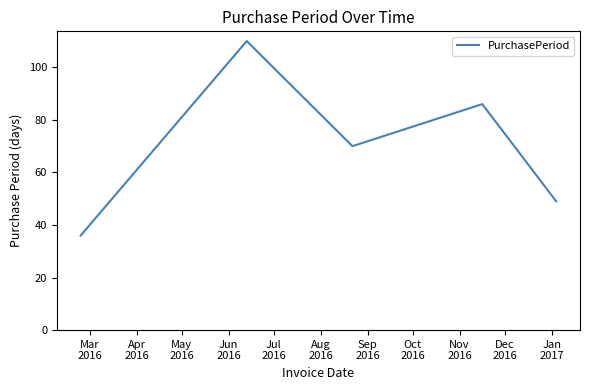

True or false: the data has more than 2 interior local peaks.

False